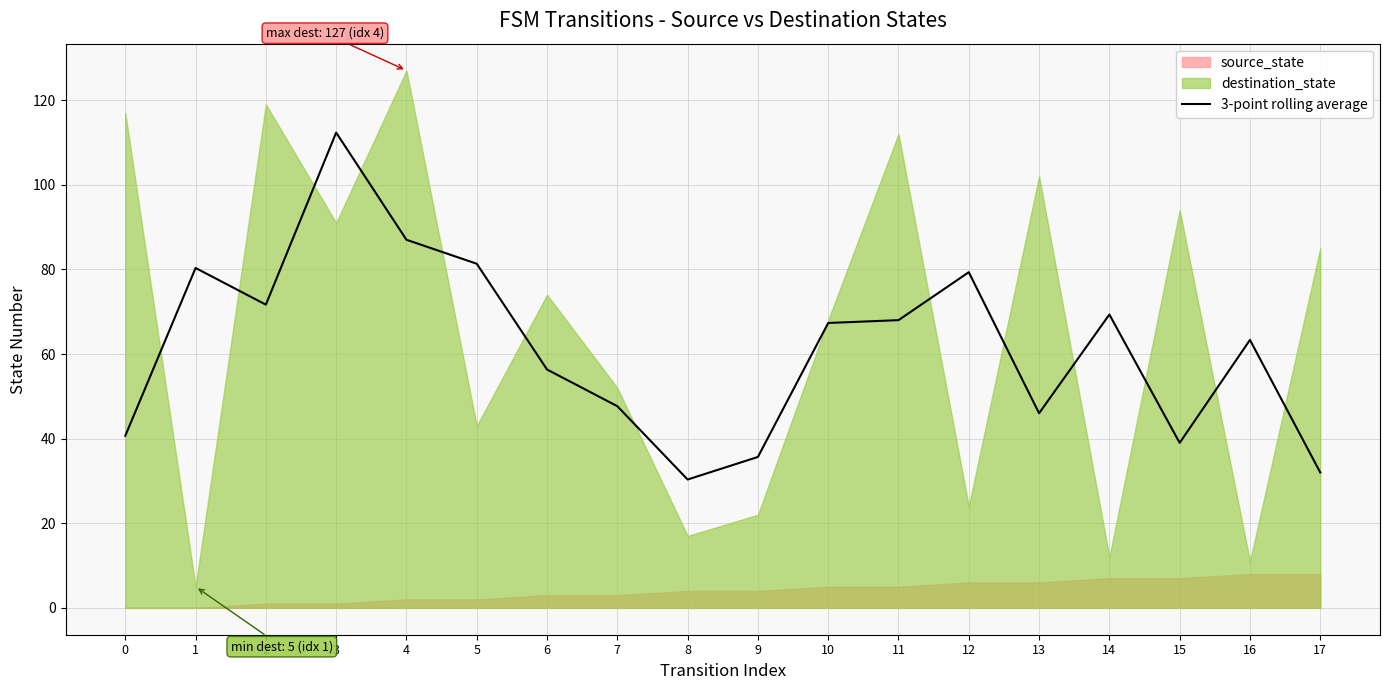

Read the value at 4.

87.0